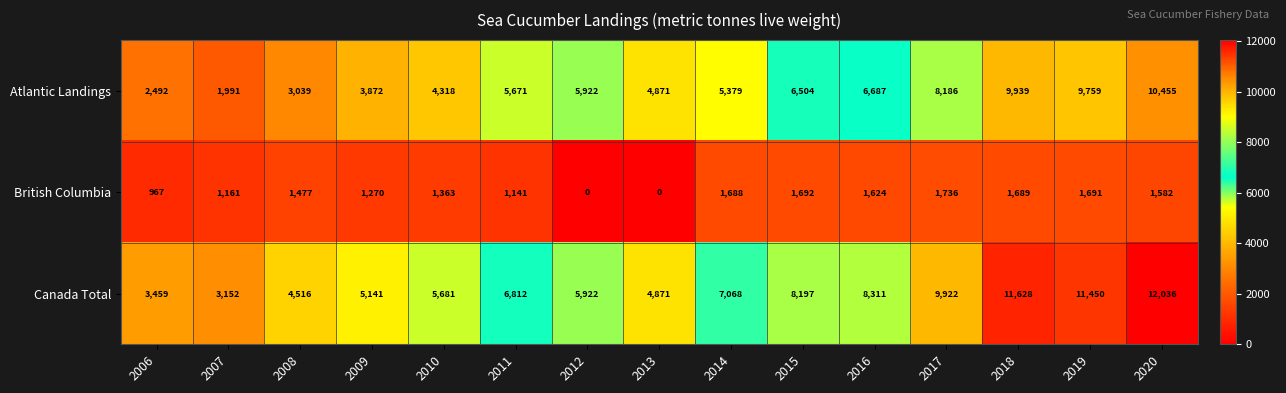

How many categories are shown in the chart?

15